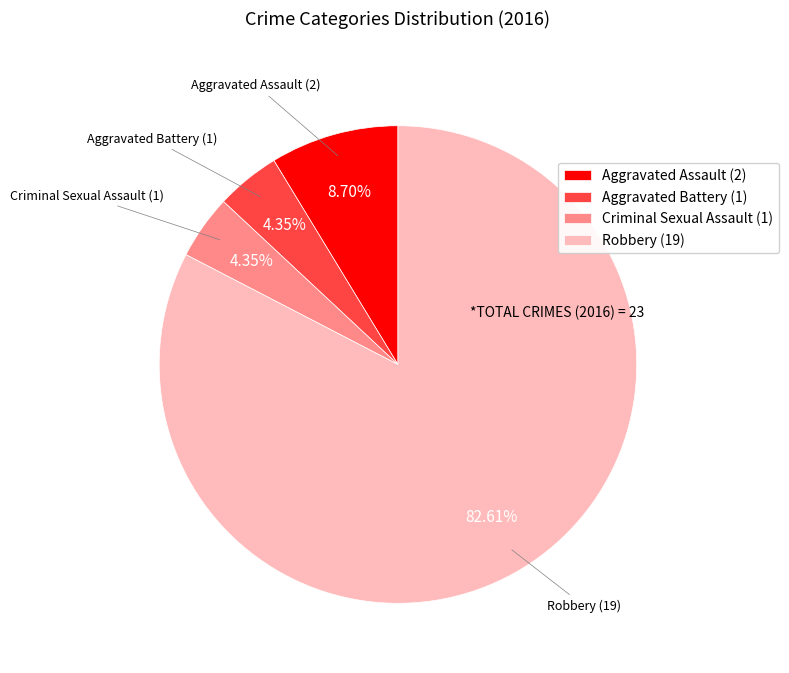

Which slice is the largest?

Robbery